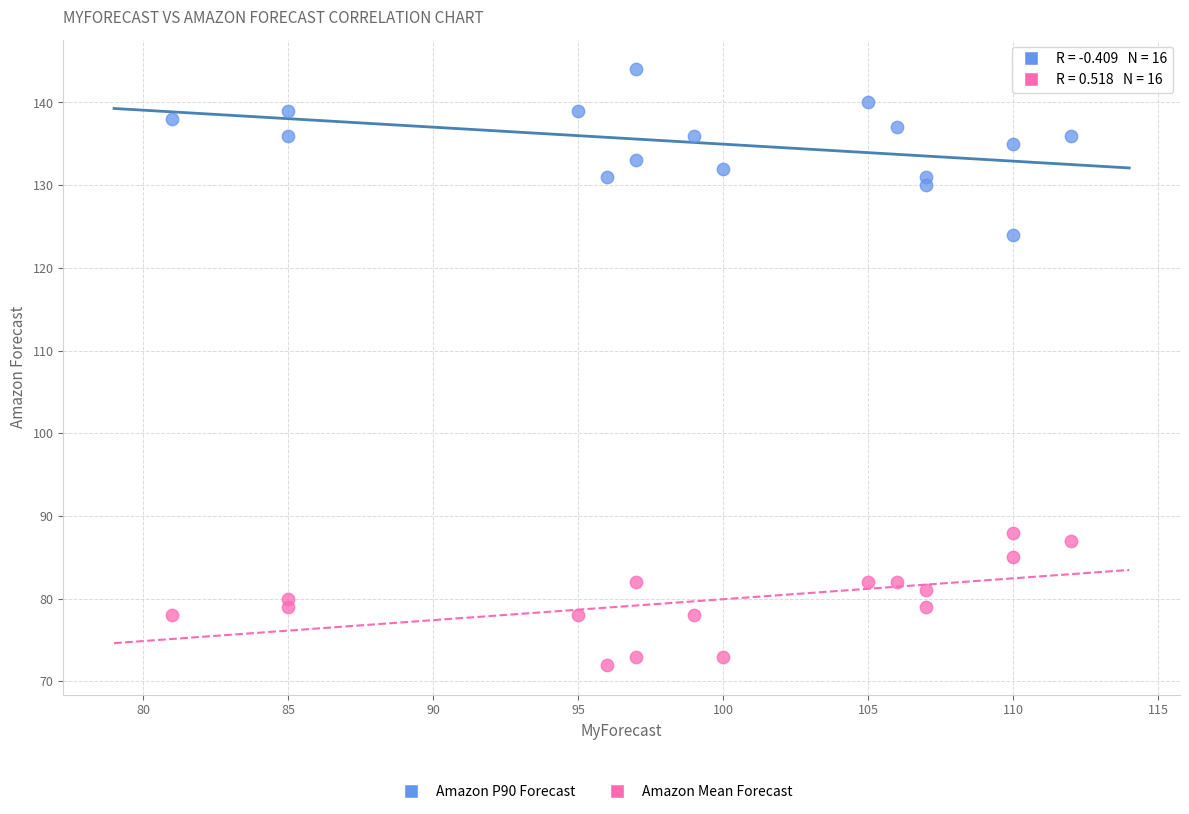

Across all data points, what is the range of Y values (max minus min)?

72